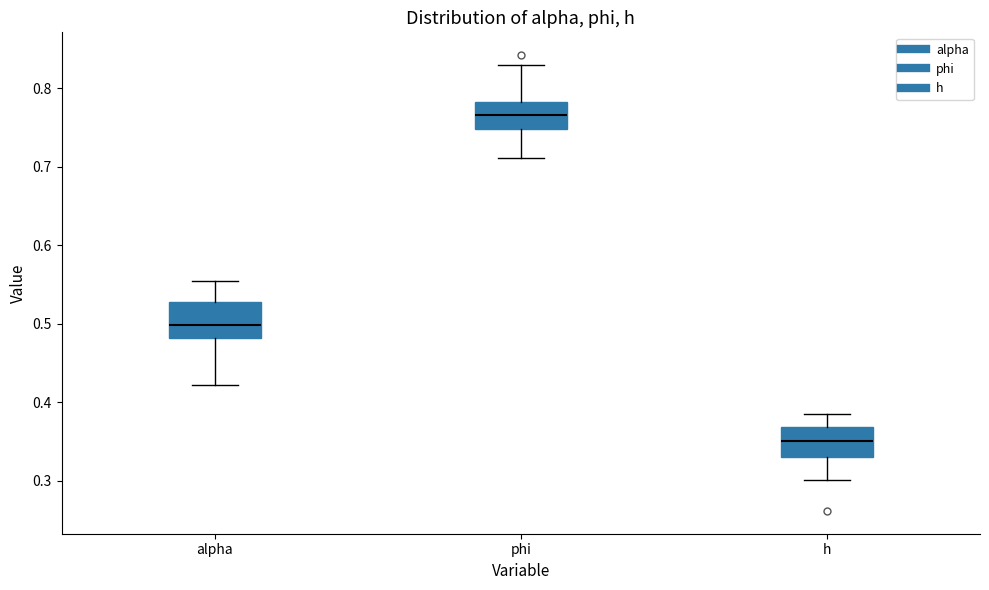

Reading left to right, transcribe this box plot: for each box, give where its median line is, the range the box spans, and where its two whiskers end, as read against the y-axis. The values are not printed on the chart, so give them approximately, as read against the axis.

alpha: median 0.50, box 0.48 to 0.53, whiskers 0.42 to 0.55
phi: median 0.77, box 0.75 to 0.78, whiskers 0.71 to 0.83
h: median 0.35, box 0.33 to 0.37, whiskers 0.30 to 0.38